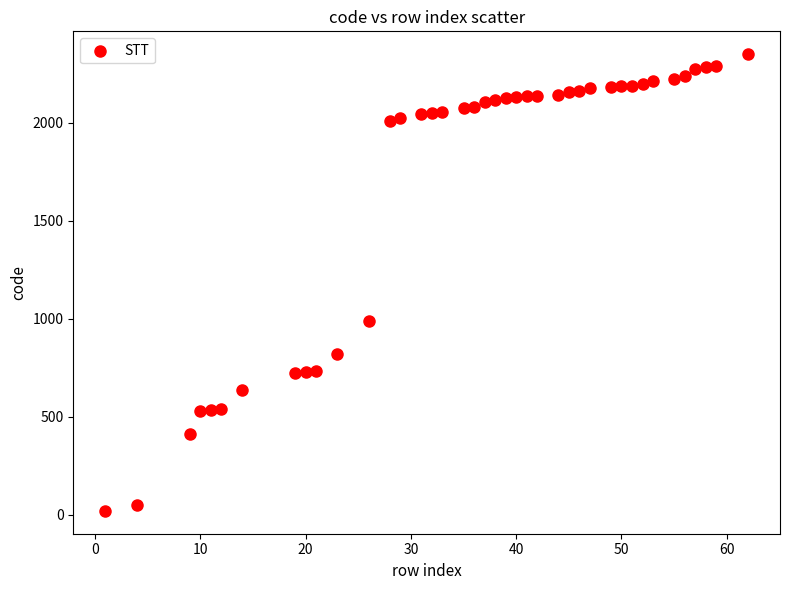

What Y value in the scatter plot is closest to 1185?

988